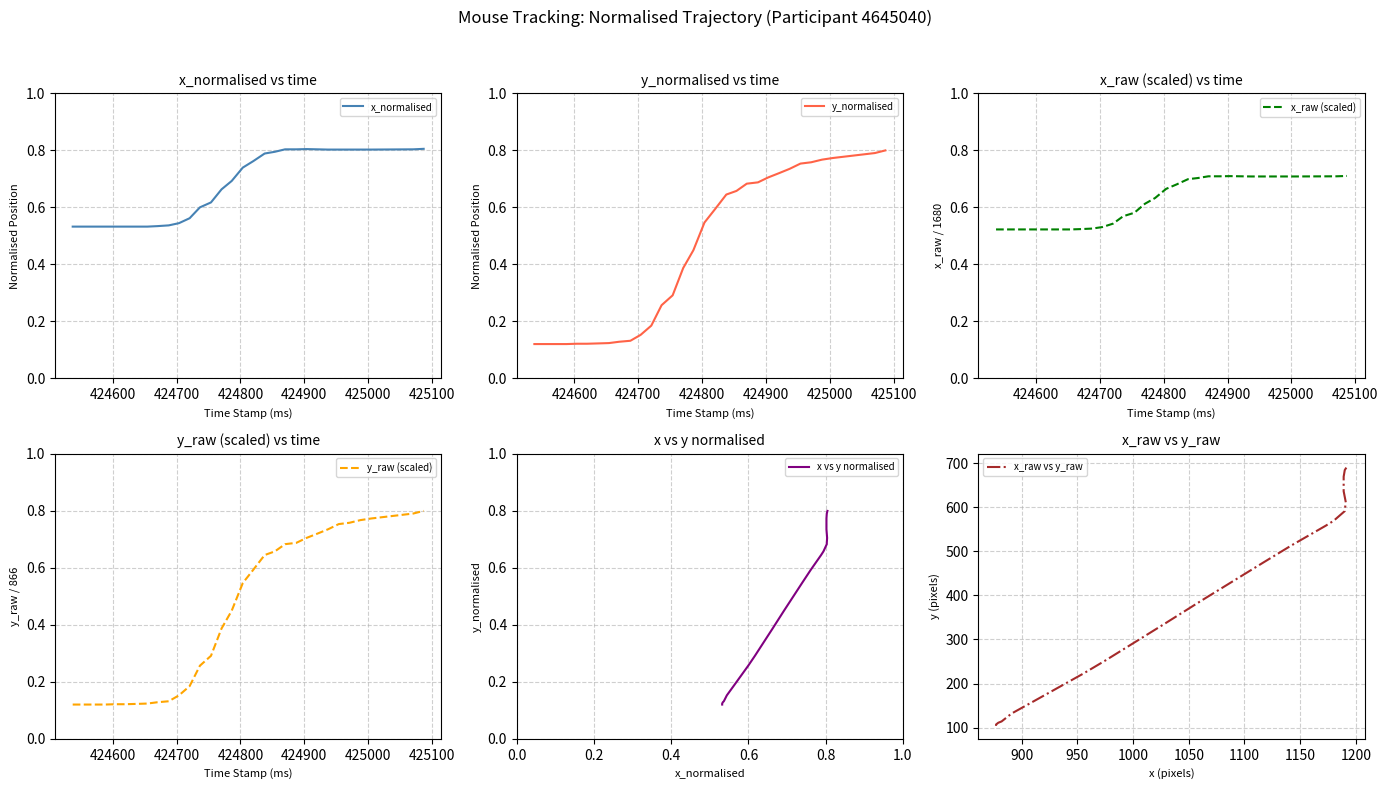

What is the minimum value shown in the chart?

0.1